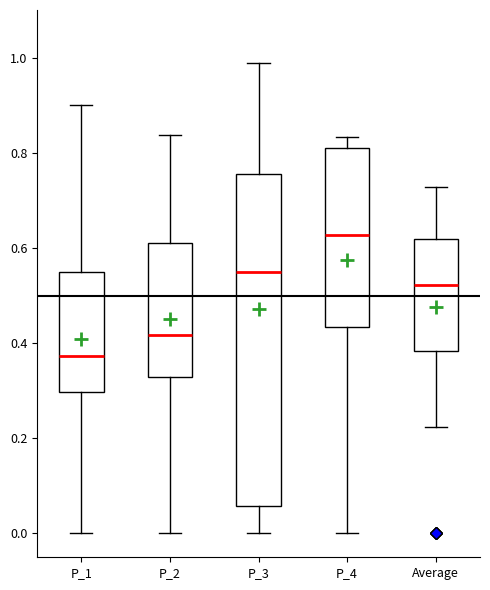

Where does the lower whisker of the box for P_2 end on the y-axis? The values are not printed on the chart, so give them approximately, as read against the axis.

0.00